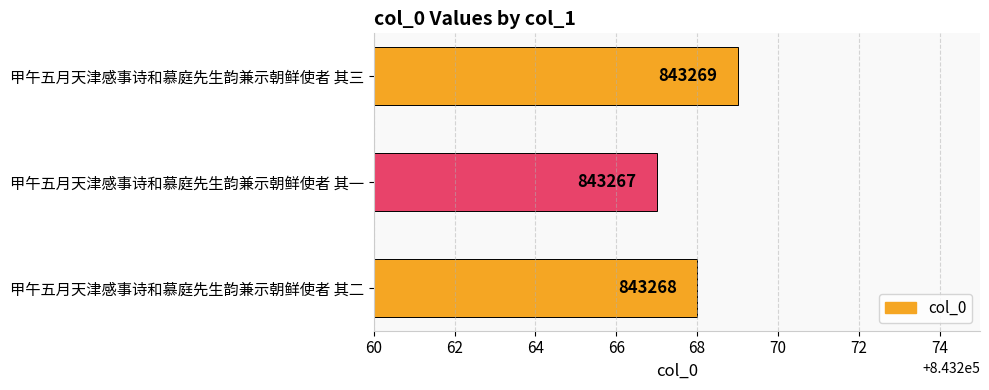

What is the minimum value shown in the chart?

843267